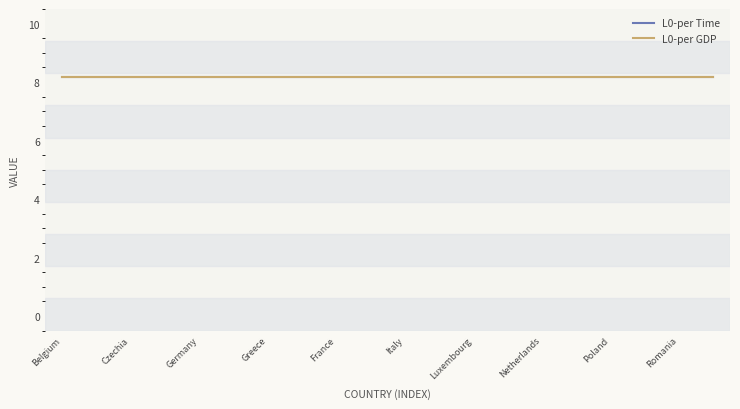

True or false: Q0-per Time and L0-per GDP cross at least once.

False